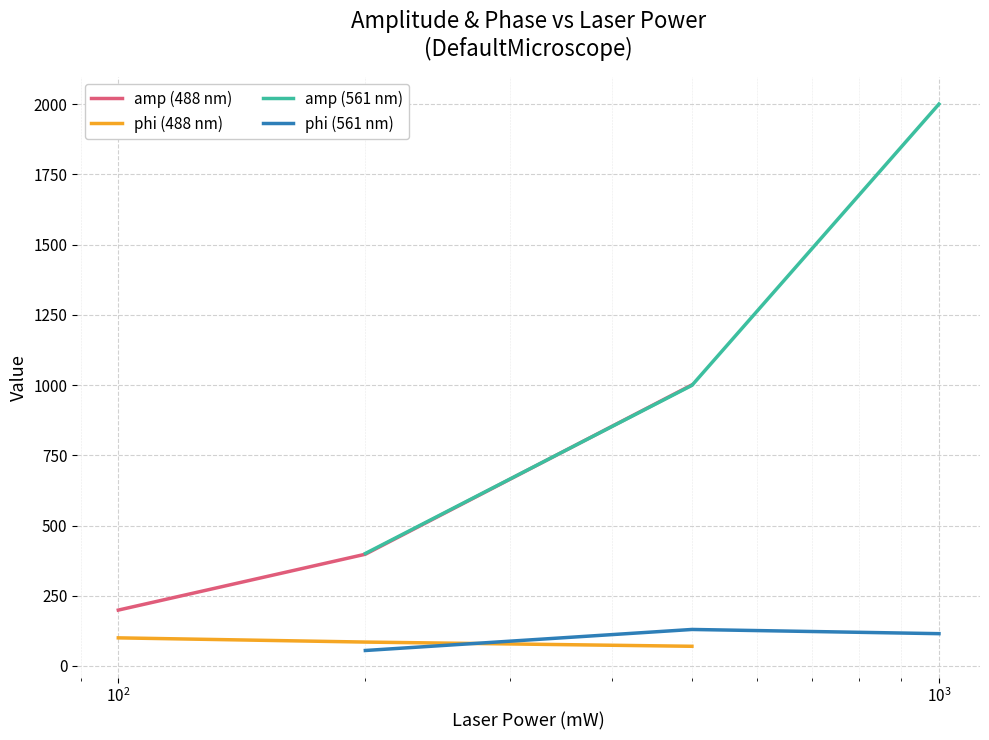

What is the lowest value of the phi (561 nm) series?

55.1